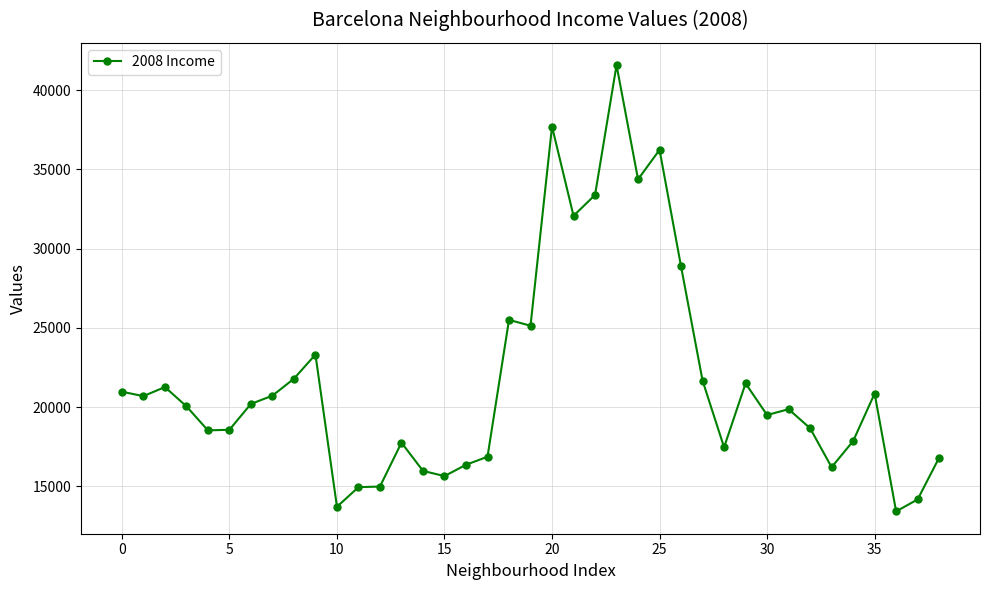

What is the value of the 17th point from the left?

16365